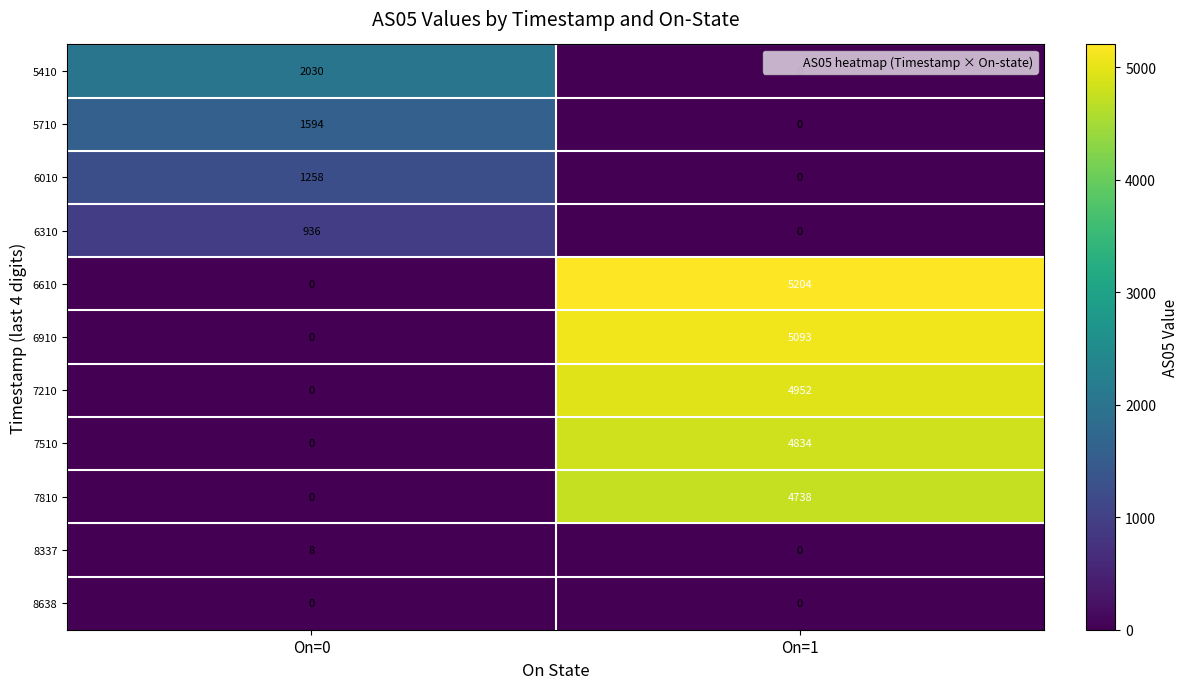

The value of 7810 at On=0 is 0. True or false?

True